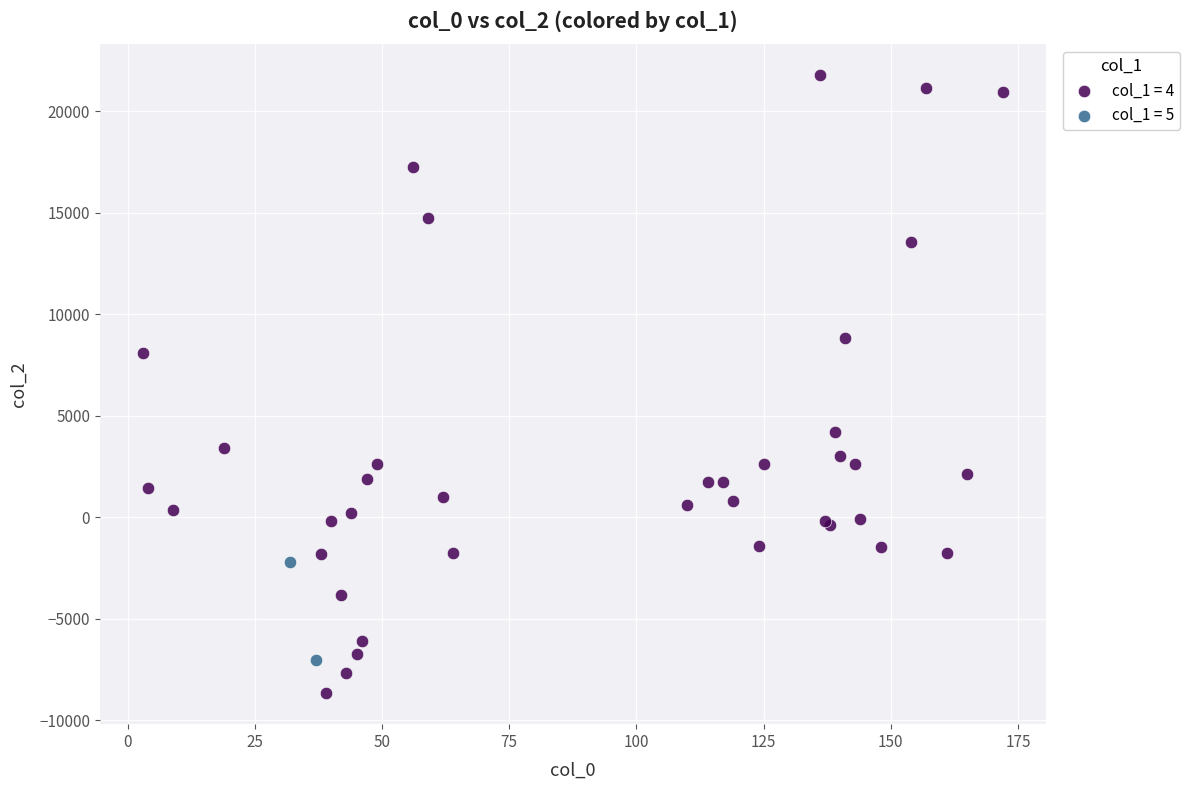

What are all the series names shown in the legend?

col_1 = 4, col_1 = 5